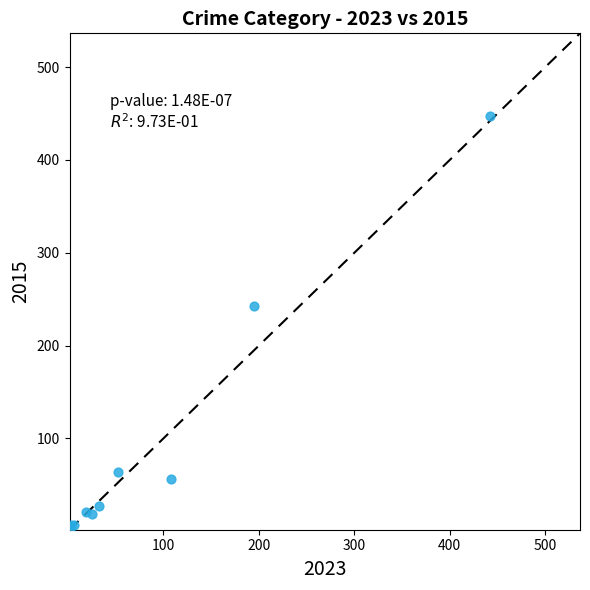

What Y value in the scatter plot is closest to 225?

243